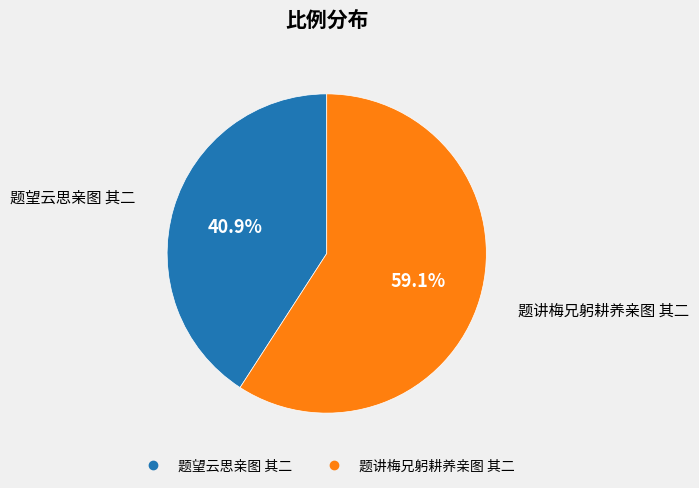

Is it true that 题望云思亲图 其二 is 30% of the pie?

False